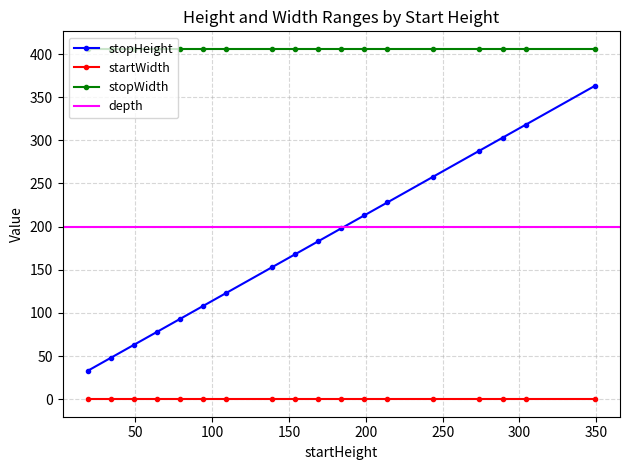

Which category has the lowest value across all series?

19